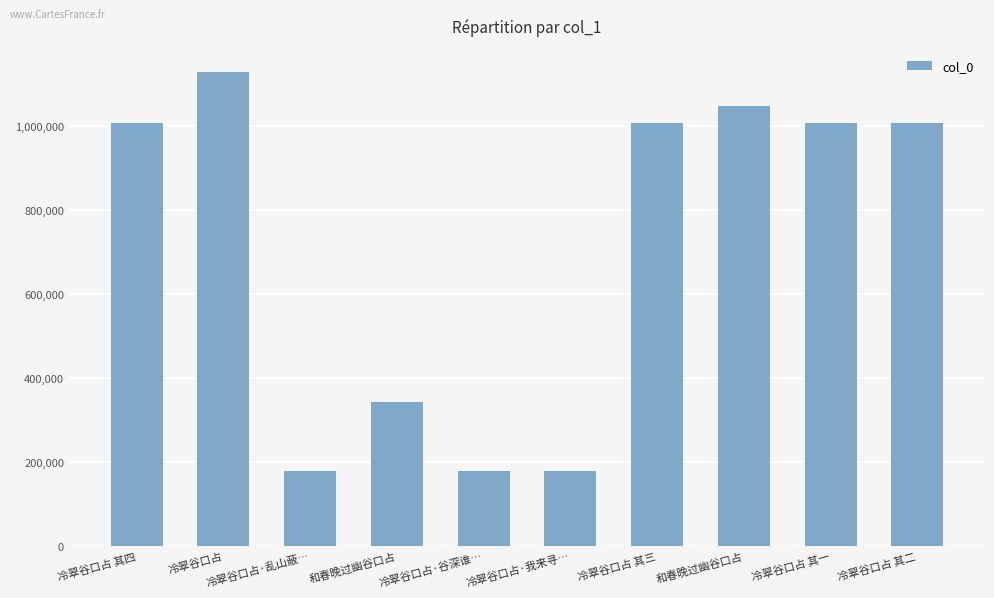

The chart shows a value of 1007527 at 冷翠谷口占 其二. True or false?

True